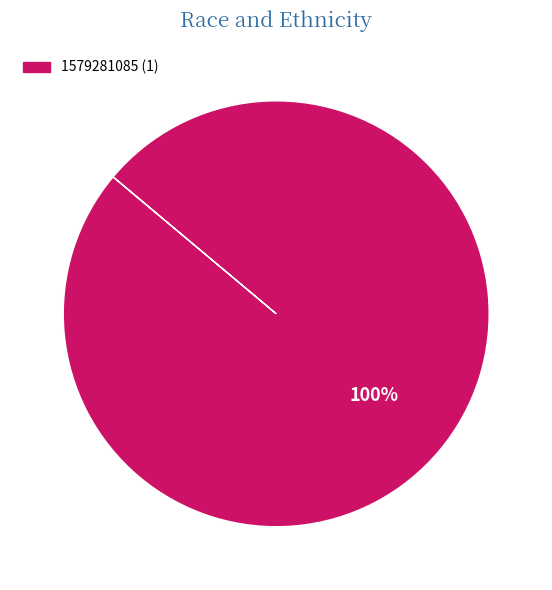

Is there a majority slice in this chart?

Yes